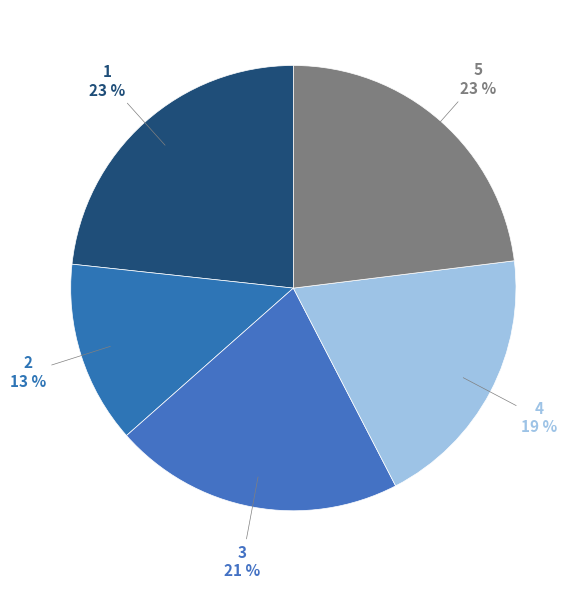

What is the ratio of the value at 5 to the value at 3?

1.1